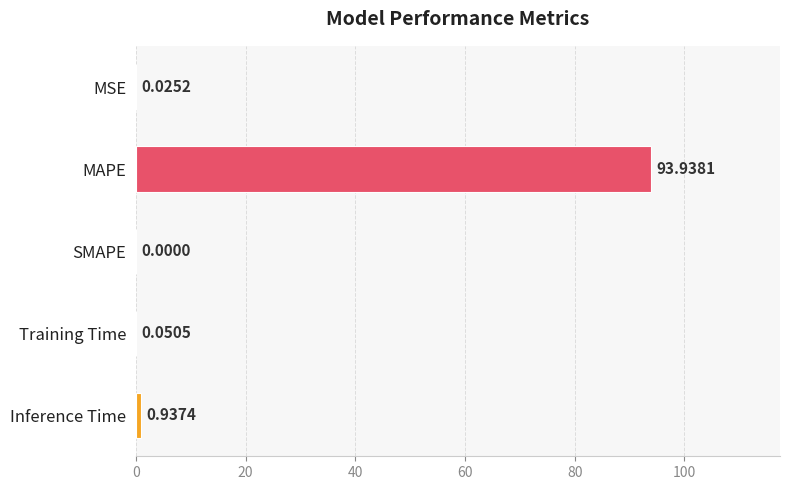

At which label is the value closest to 46?

Inference Time